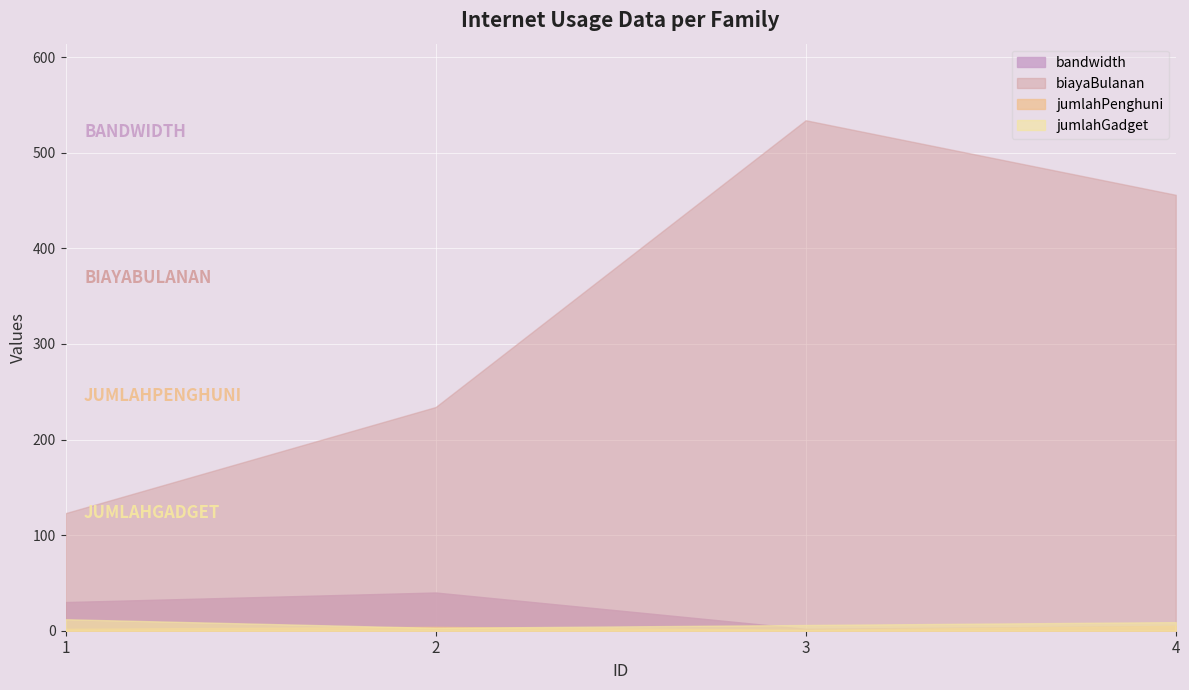

Which series has the largest total across all categories?

biayaBulanan